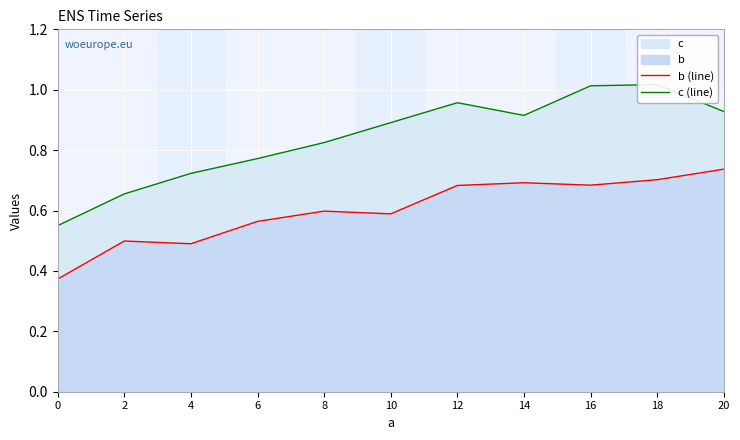

Where is the first local minimum for c (line)?

14